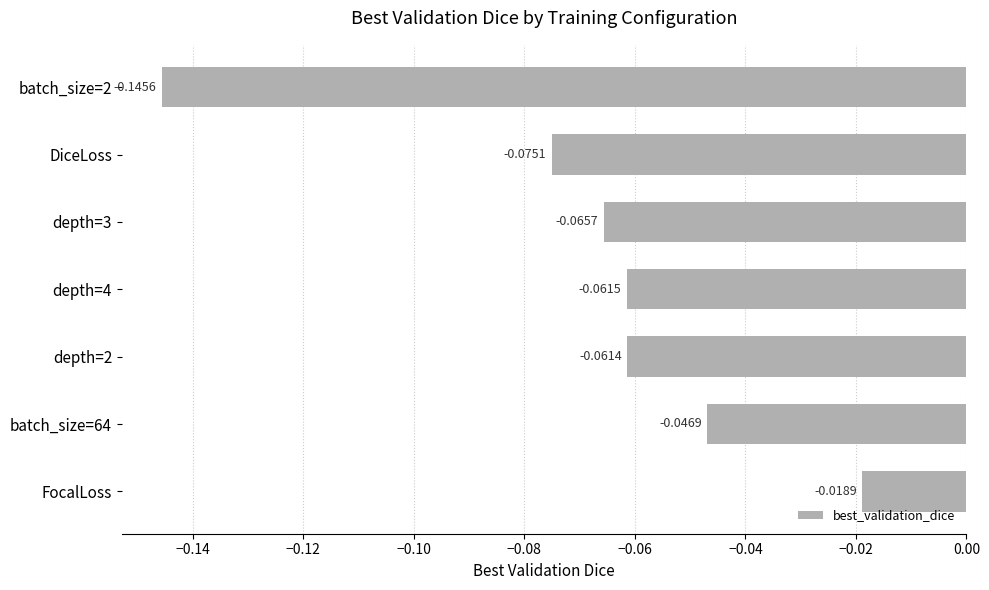

At which label is the value closest to 0?

FocalLoss